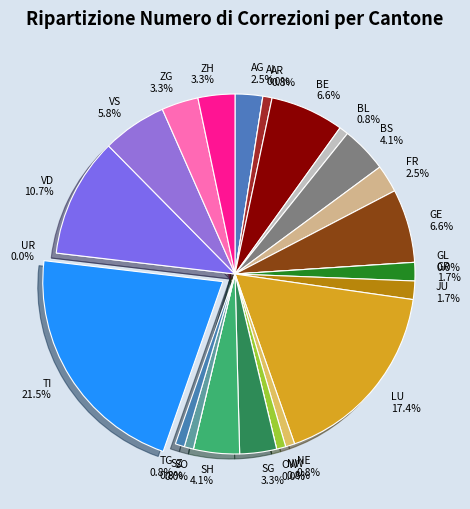

What is the smallest slice in the pie chart?

AI